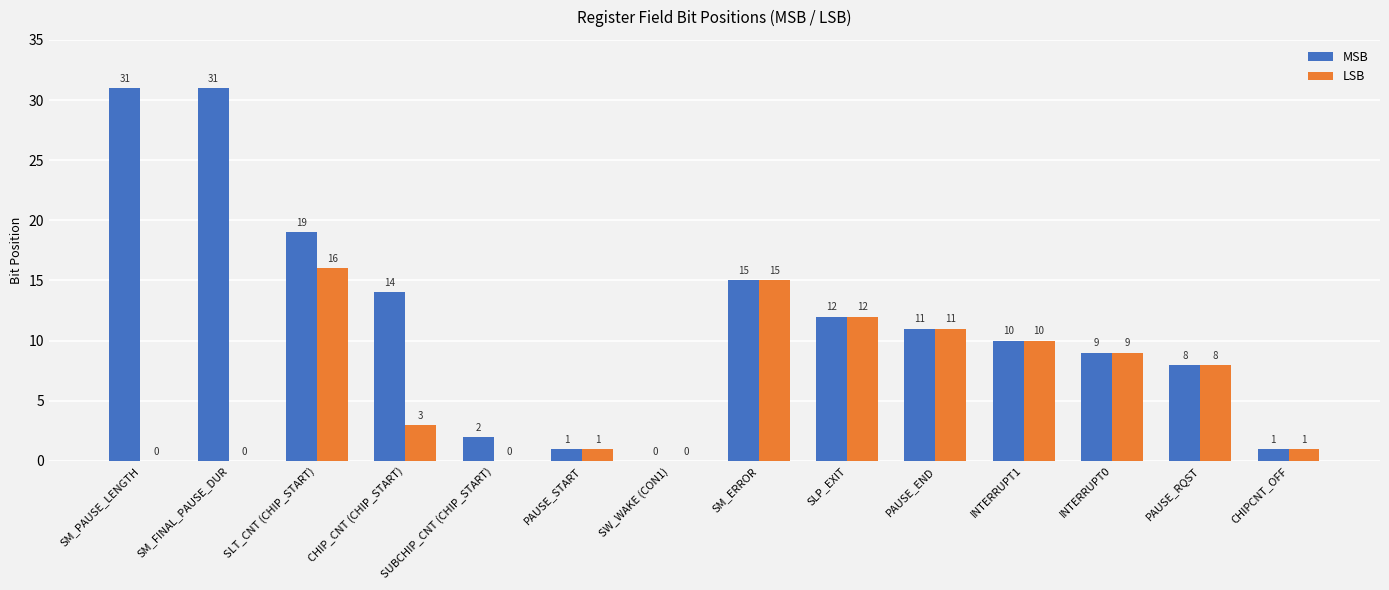

Which series has the largest total across all categories?

MSB